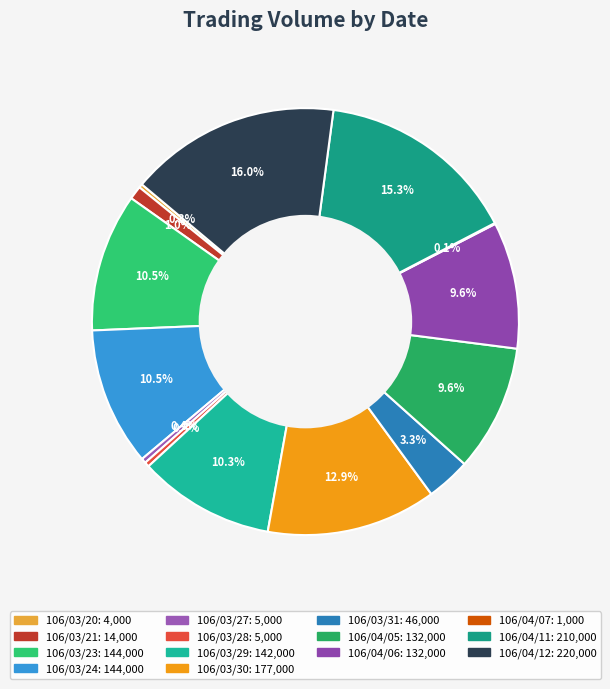

What is the smallest slice in the pie chart?

106/04/07